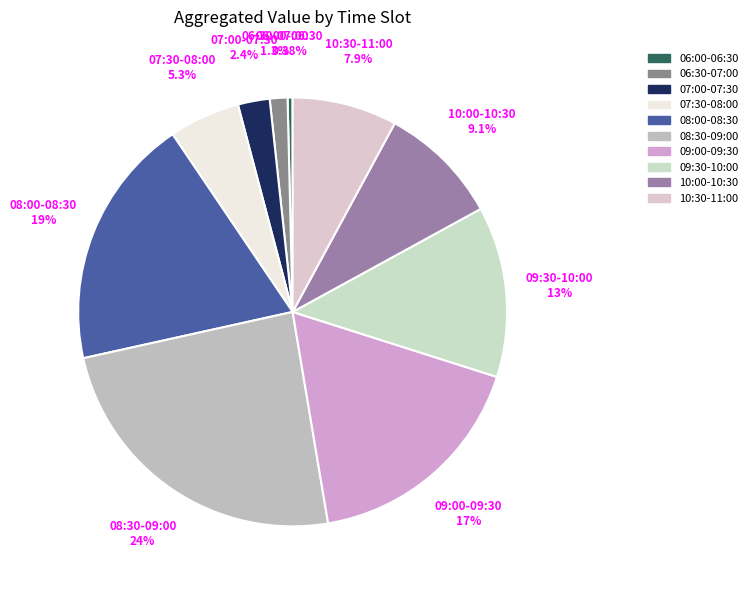

What percentage is the 07:00-07:30 slice, to the nearest percent?

2%